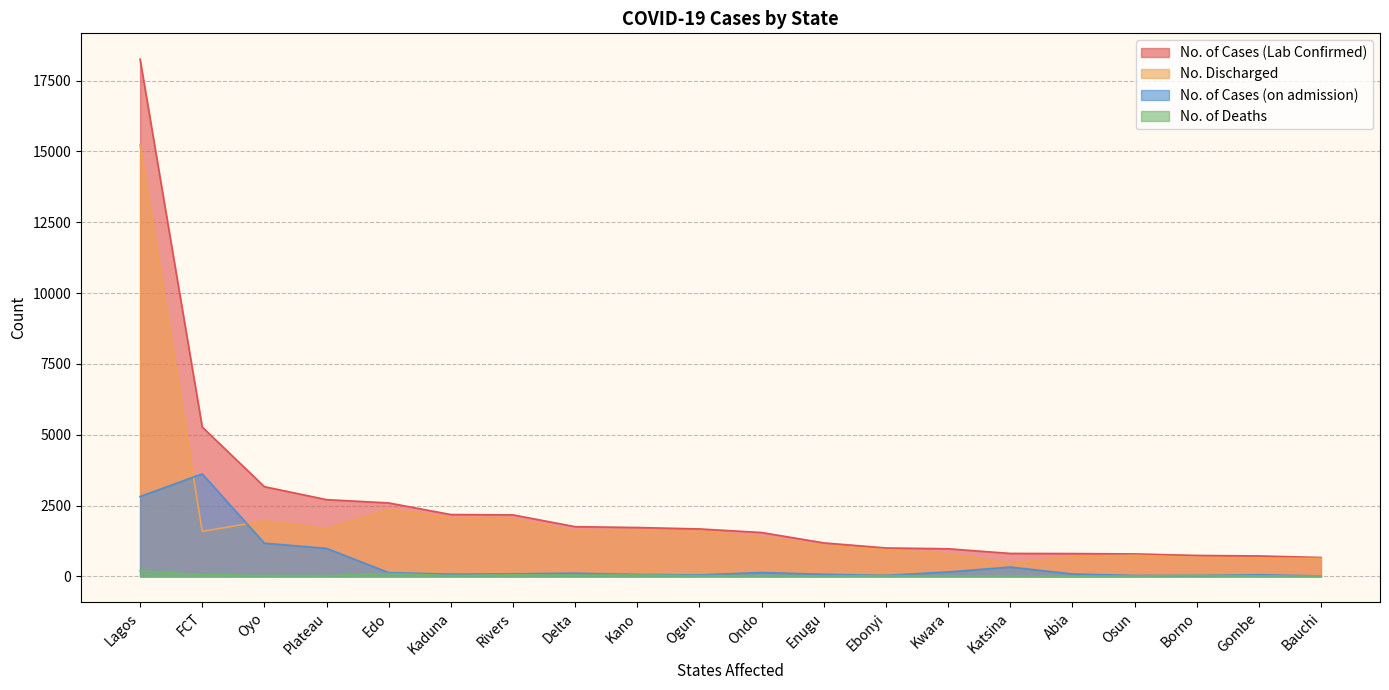

True or false: No. of Cases (Lab Confirmed) and No. Discharged intersect in this chart.

False